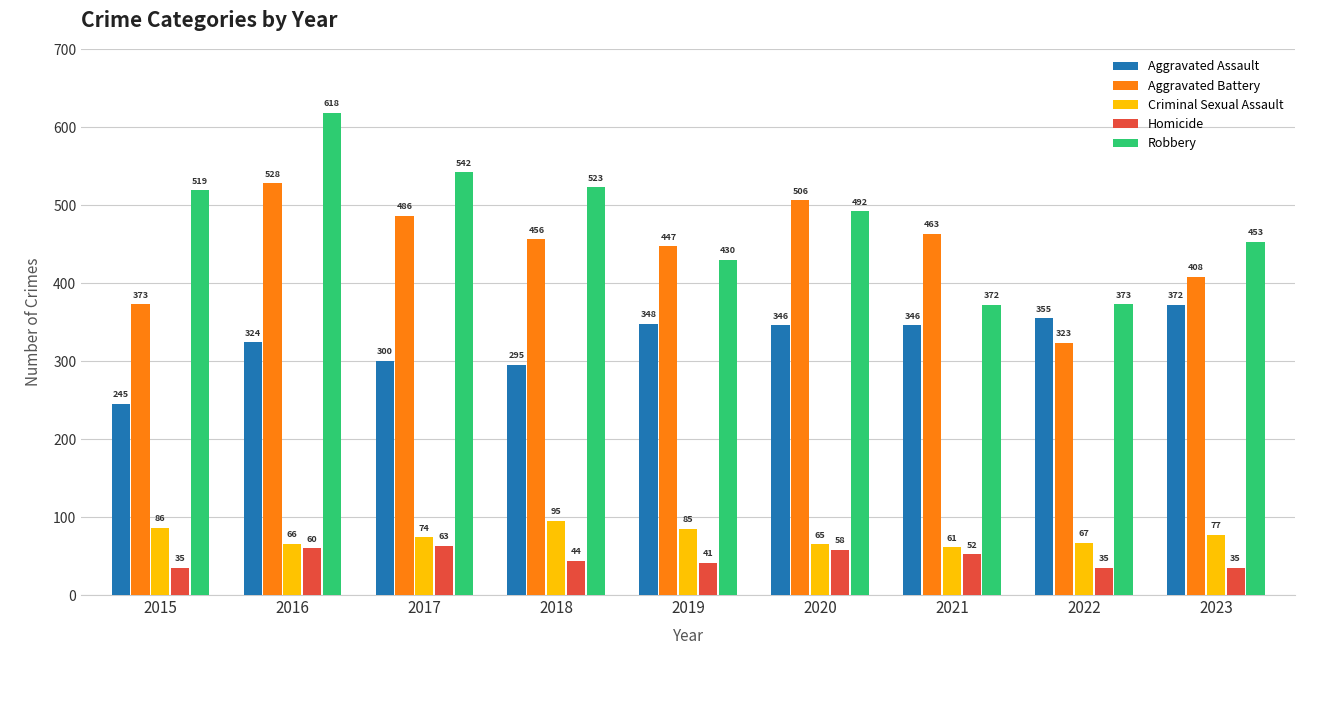

Is the value of Robbery at 2021 greater than the value of Criminal Sexual Assault at 2018?

Yes